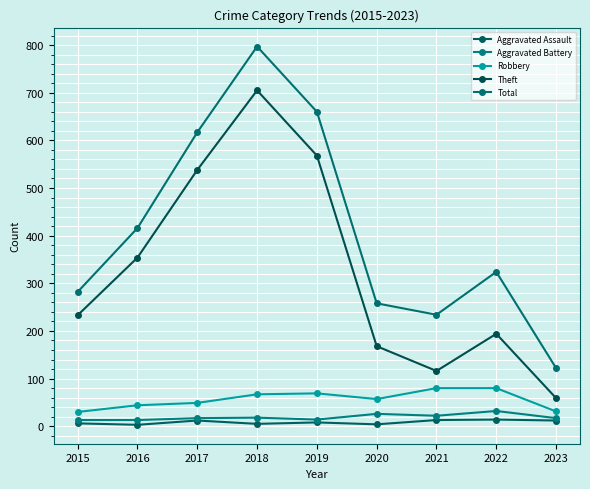

At which category is the sum across all series the highest?

2018